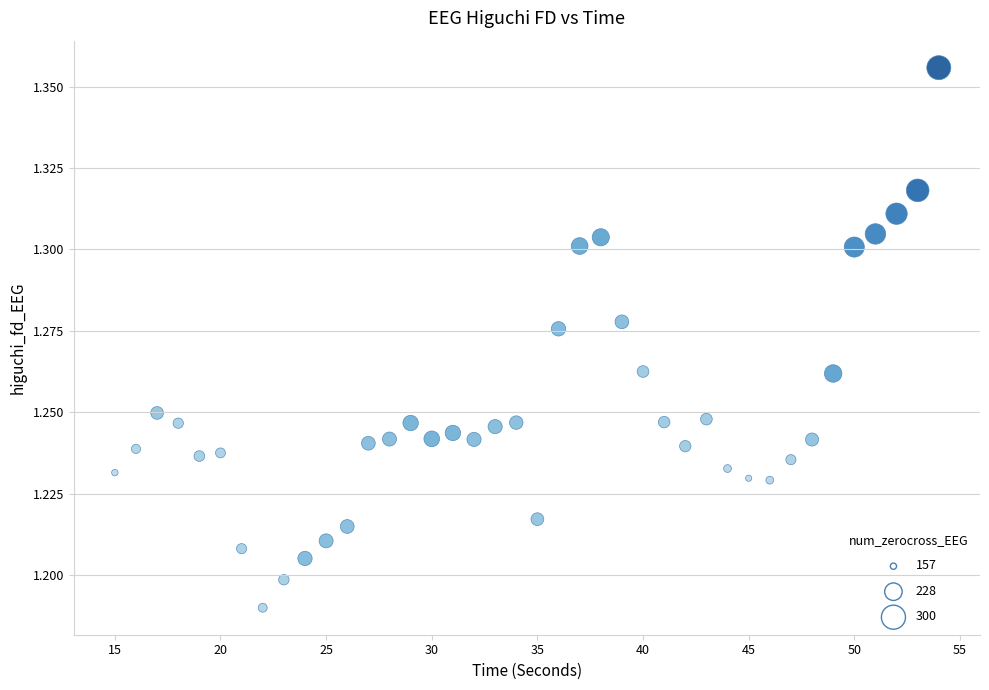

What is the range of X values (max minus min)?

39.0